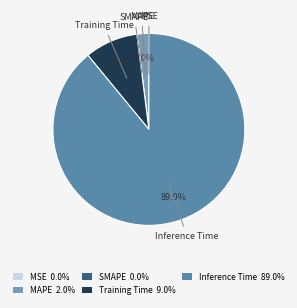

To the nearest percent, what is the difference between the largest and smallest slice percentages?

89%